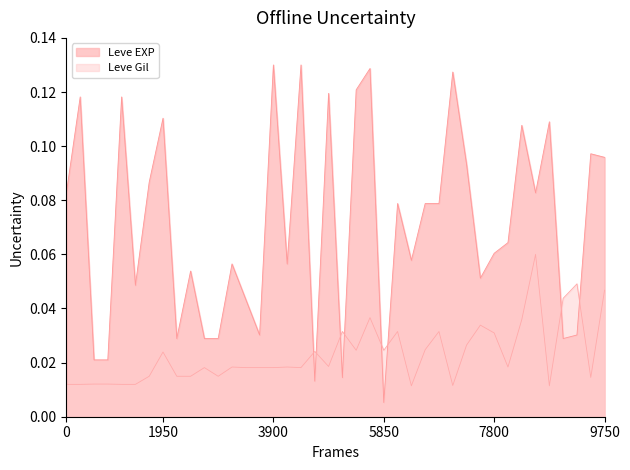

Which series changed the most between 10 and 15?

Leve EXP